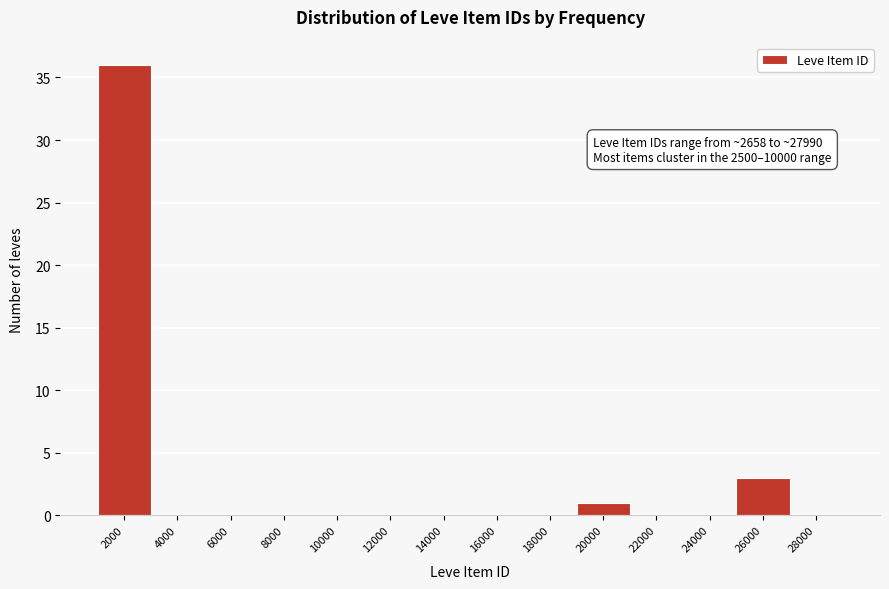

Reading left to right, transcribe all the data shown in this chart.

2000=36	4000=0	6000=0	8000=0	10000=0	12000=0	14000=0	16000=0	18000=0	20000=1	22000=0	24000=0	26000=3	28000=0